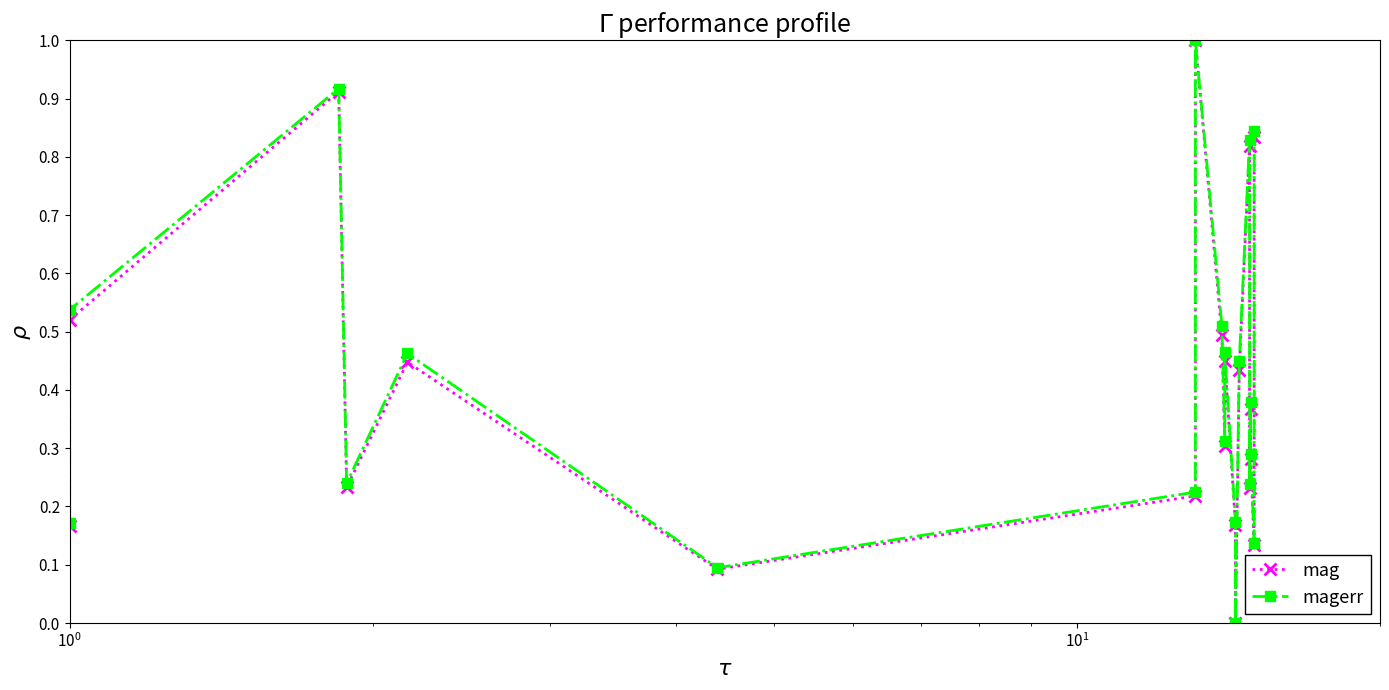

What is the highest value of the mag series?

1.0